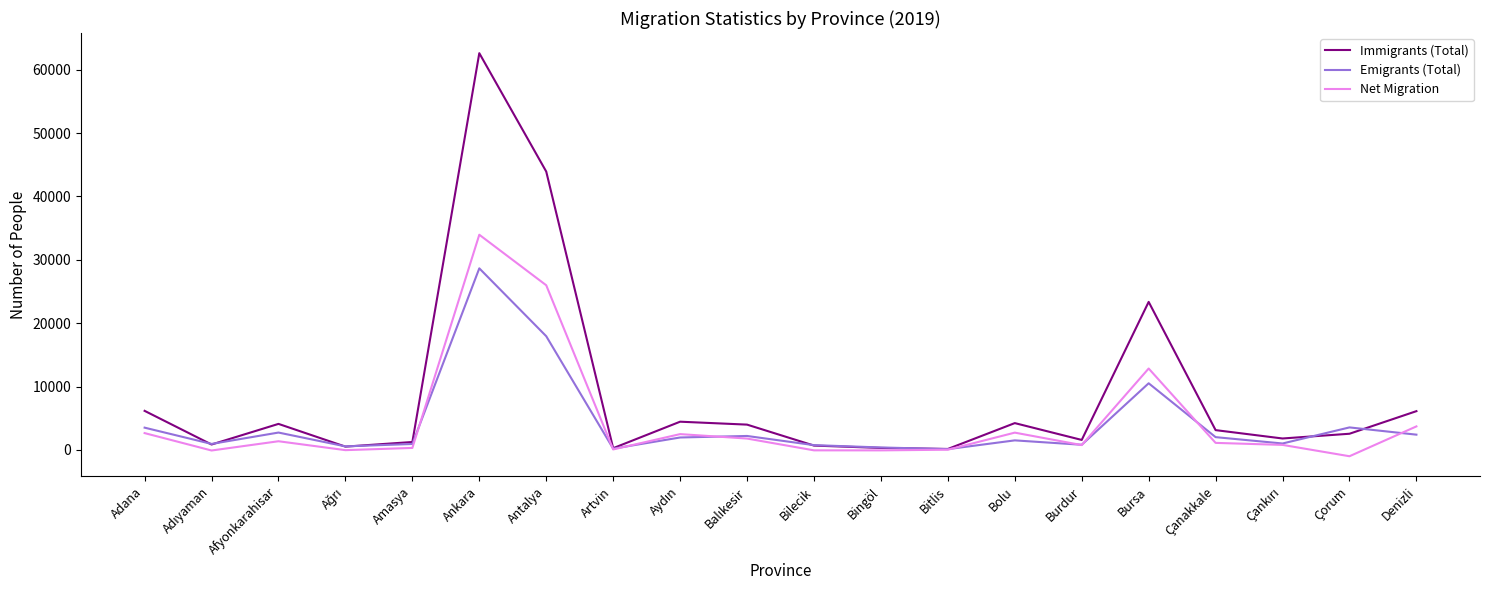

Rank the series by their maximum value, from lowest to highest.

Emigrants (Total), Net Migration, Immigrants (Total)